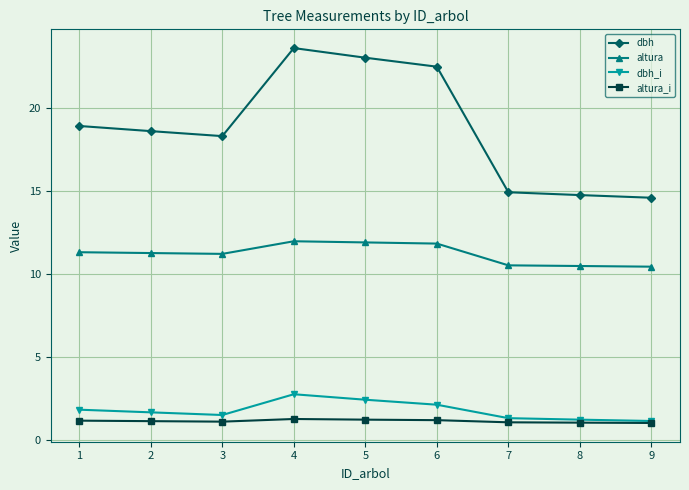

What is the difference between the dbh values at 5 and 1?

4.1